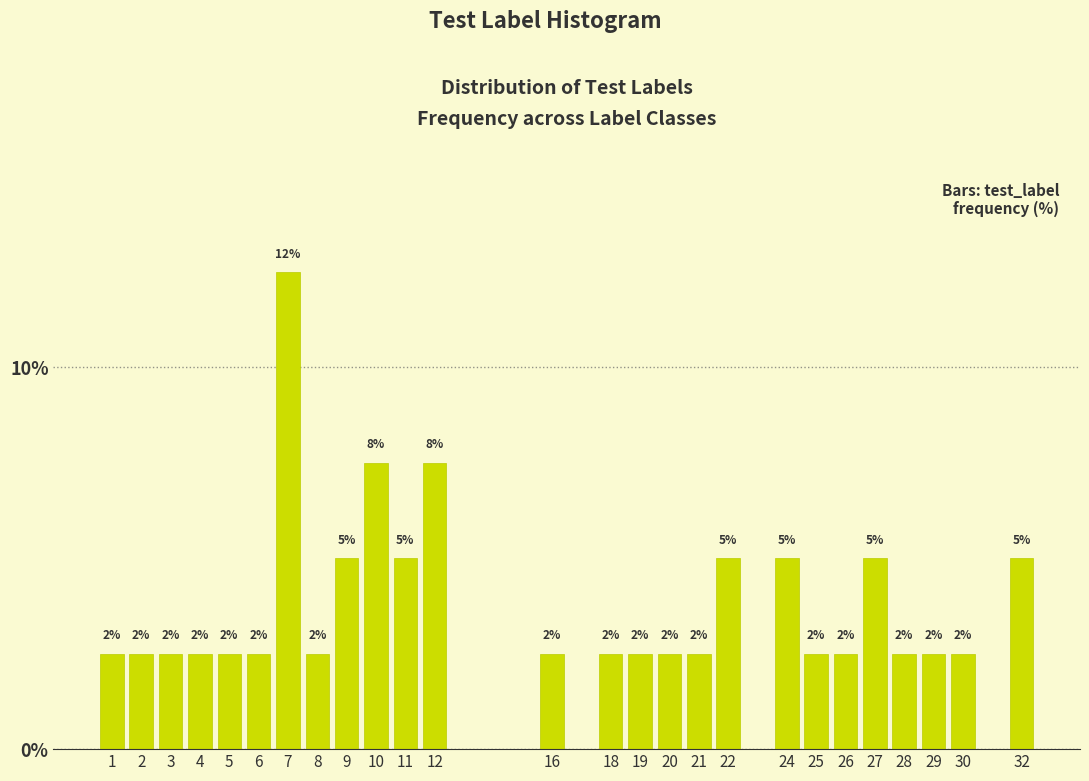

Are the bars horizontal?

No